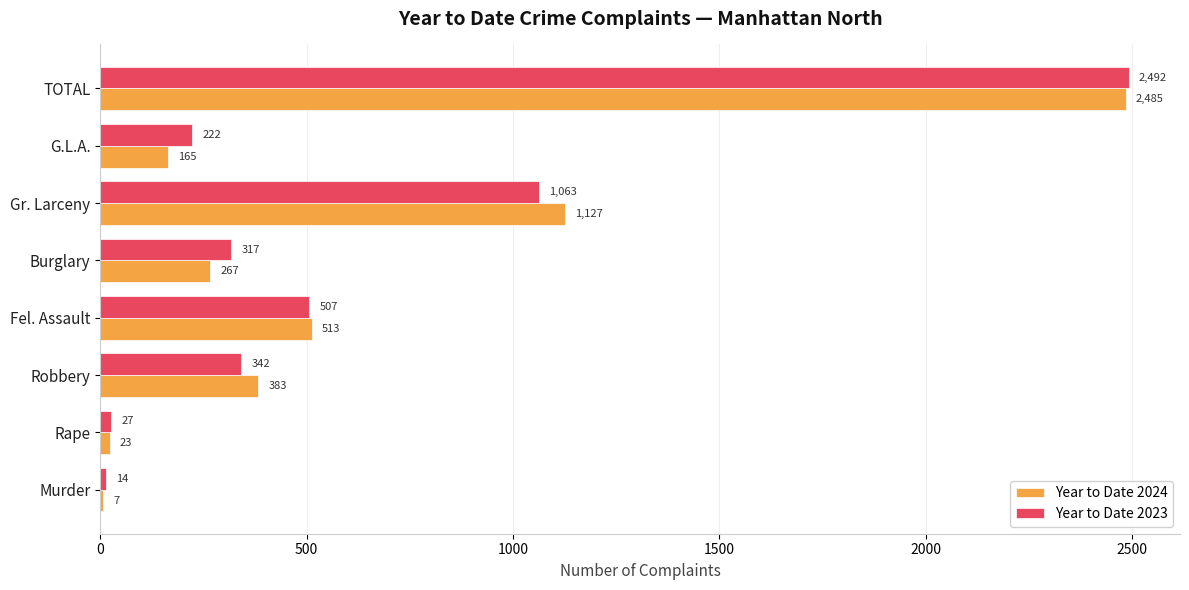

Which series changed the most between Gr. Larceny and TOTAL?

Year to Date 2023